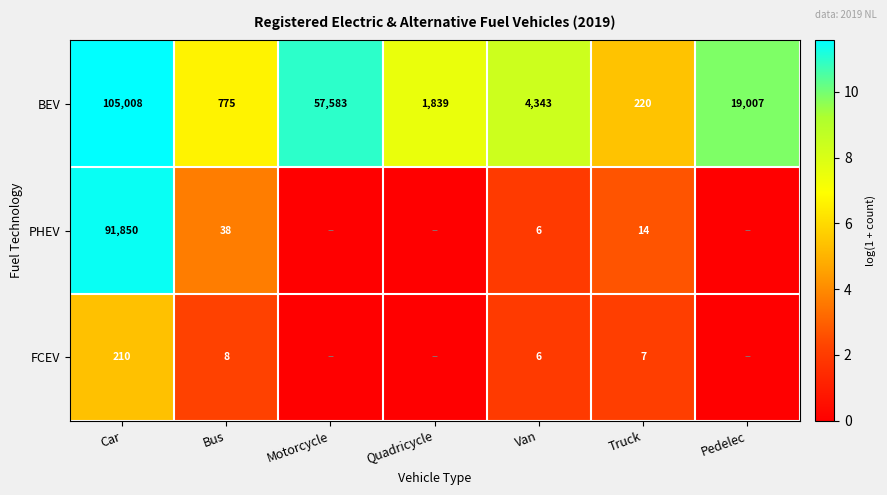

What is the spread (max minus min) of values at Bus?

767